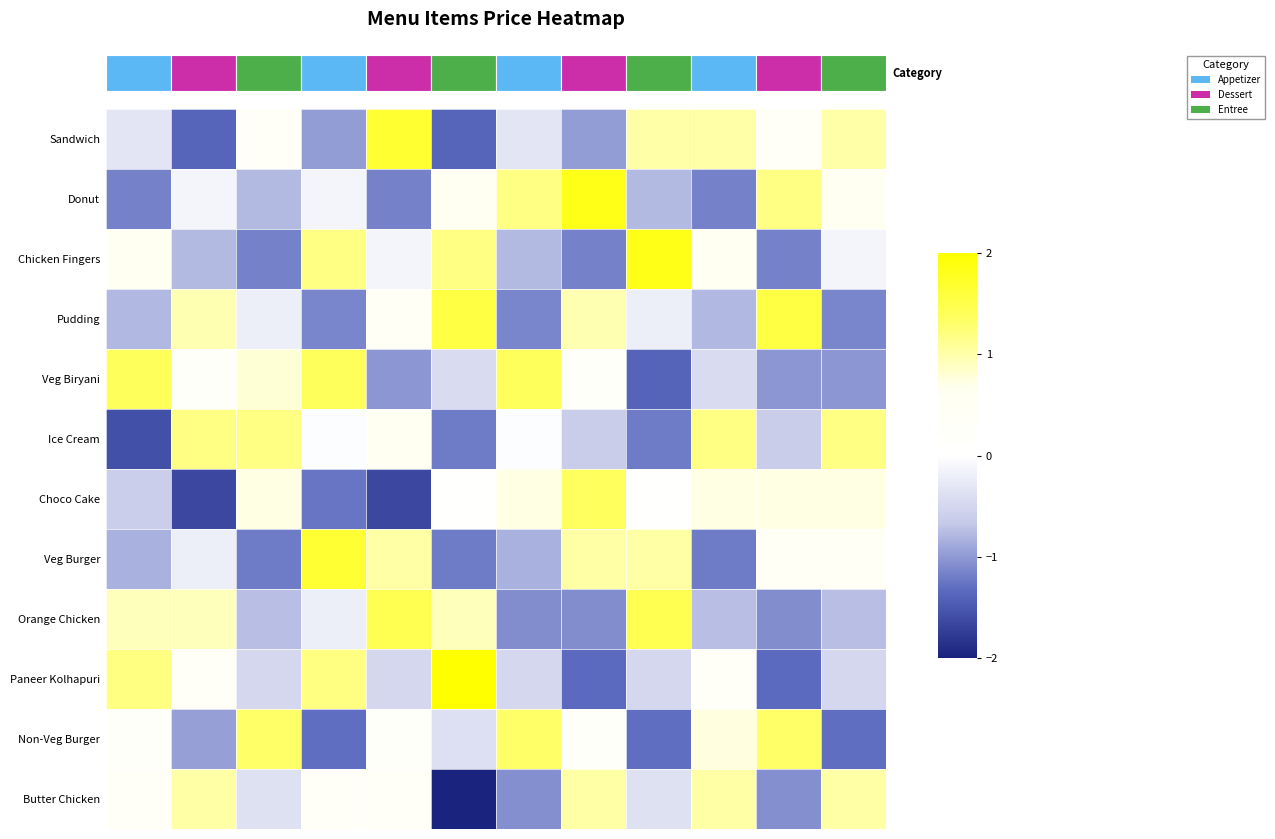

How many data points in Paneer Kolhapuri are less than 0?

7